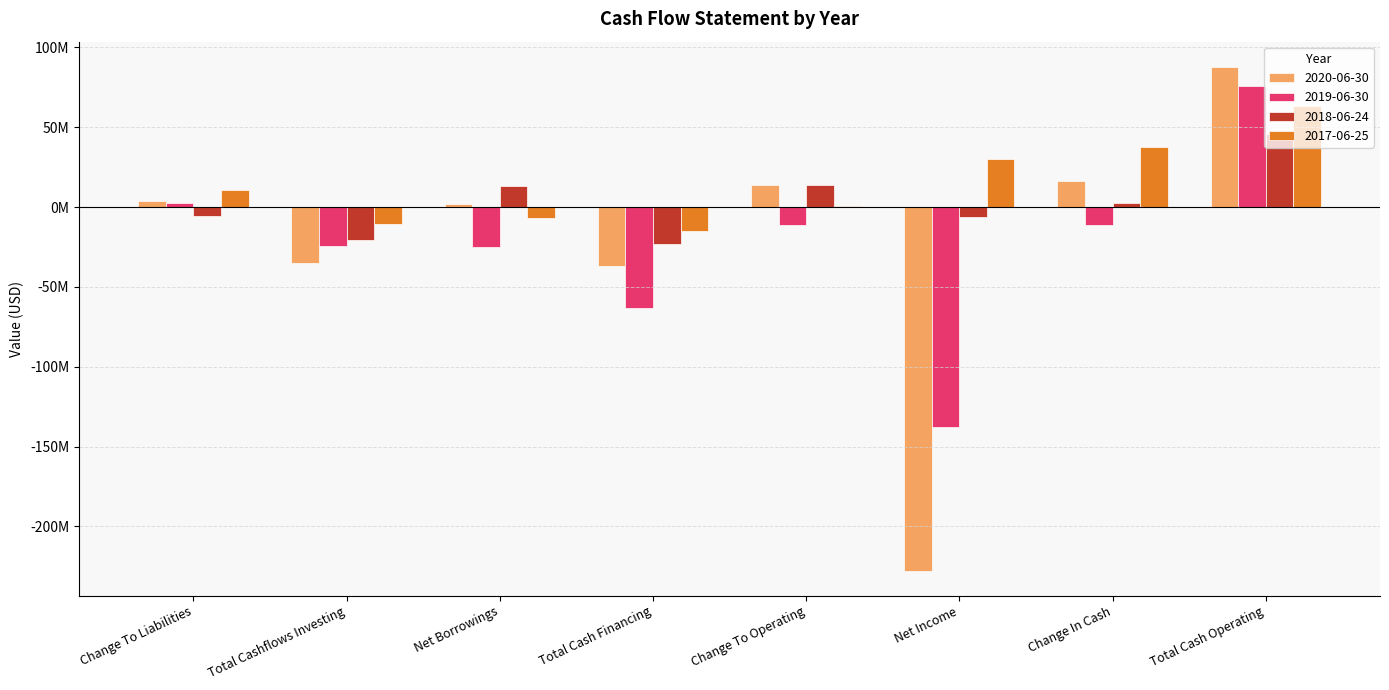

Reading left to right, list all the values displayed in this chart.

2020-06-30: Change To Liabilities=3896000	Total Cashflows Investing=-35018000	Net Borrowings=2179000	Total Cash Financing=-36617000	Change To Operating=13850000	Net Income=-227676000	Change In Cash=16182000	Total Cash Operating=87817000
2019-06-30: Change To Liabilities=2439000	Total Cashflows Investing=-24267000	Net Borrowings=-25000000	Total Cash Financing=-63309000	Change To Operating=-11448000	Net Income=-137583000	Change In Cash=-11517000	Total Cash Operating=76059000
2018-06-24: Change To Liabilities=-5529000	Total Cashflows Investing=-20435000	Net Borrowings=13399000	Total Cash Financing=-23000000	Change To Operating=13840000	Net Income=-6153000	Change In Cash=2540000	Total Cash Operating=45975000
2017-06-25: Change To Liabilities=10993000	Total Cashflows Investing=-10850000	Net Borrowings=-6738000	Total Cash Financing=-14988000	Change To Operating=482000	Net Income=30253000	Change In Cash=37570000	Total Cash Operating=63408000